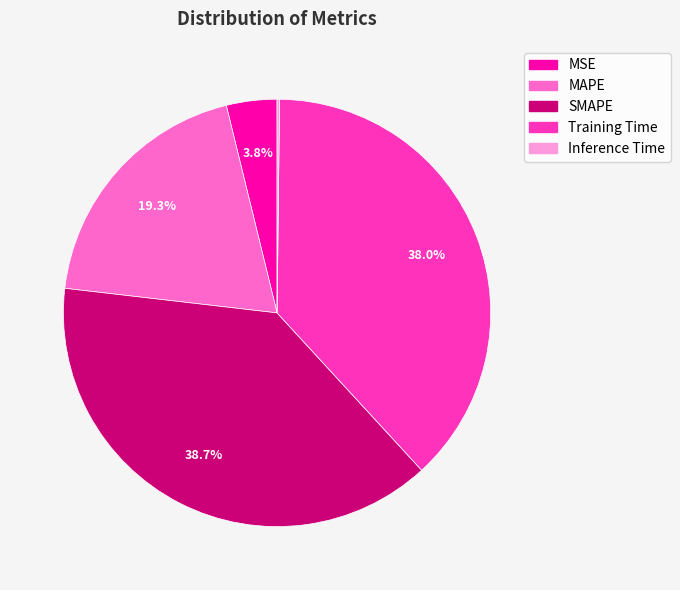

Does SMAPE account for over 50% of the chart?

No